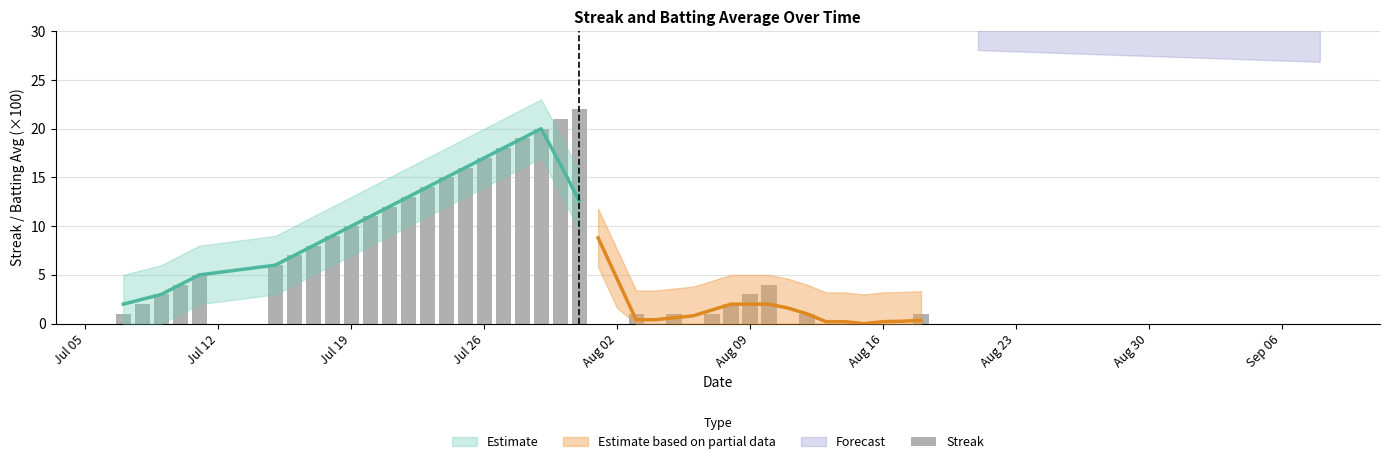

True or false: the data shows 12 at Jul 26.

False